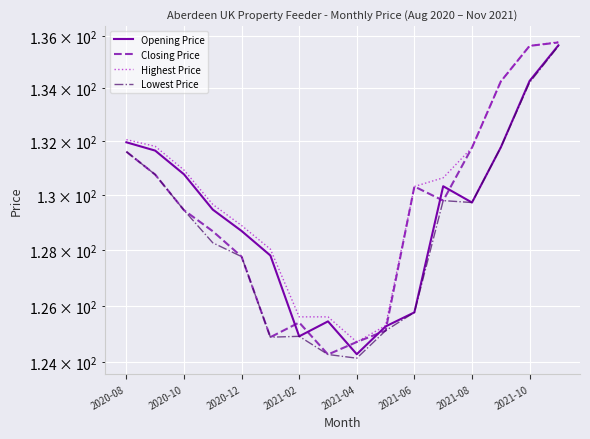

Is the value of Highest Price at 2021-04 greater than the value of Opening Price at 2021-08?

No